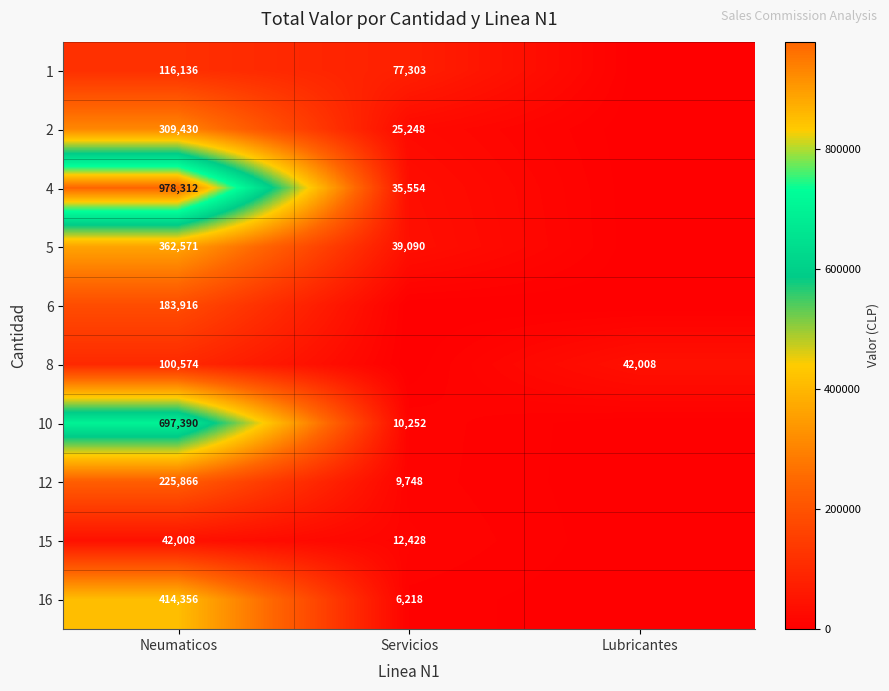

What is the total value across all series at Servicios?

215841